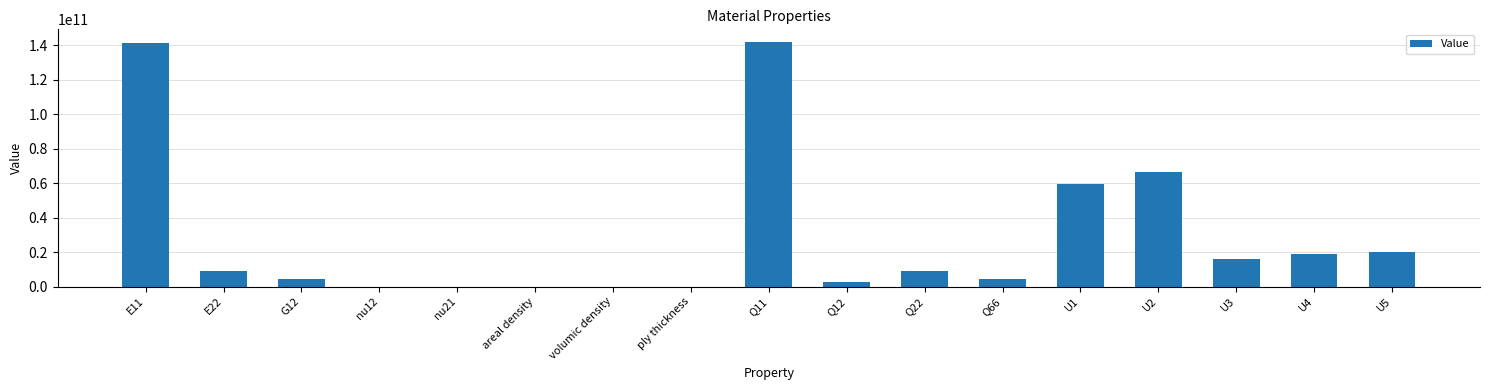

Is it true that the value at U5 is 20330649433.6?

True